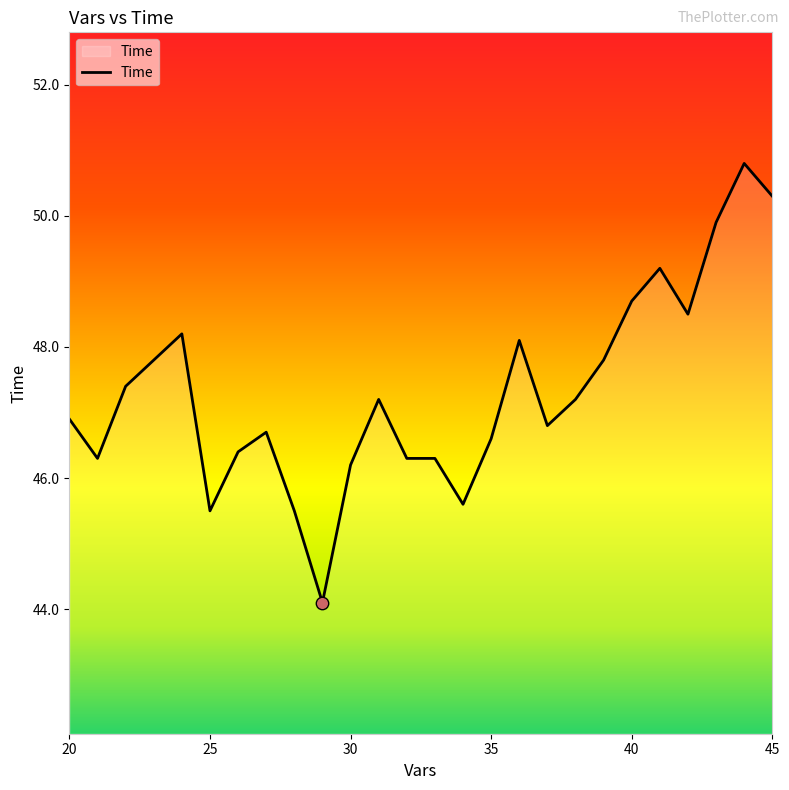

What is the difference between the maximum and minimum values?

6.7